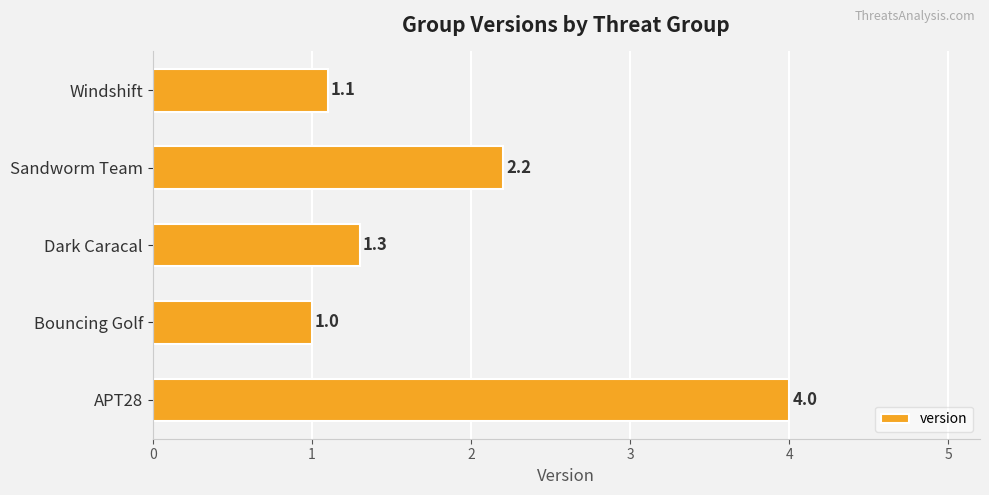

How many bars are there in total?

5